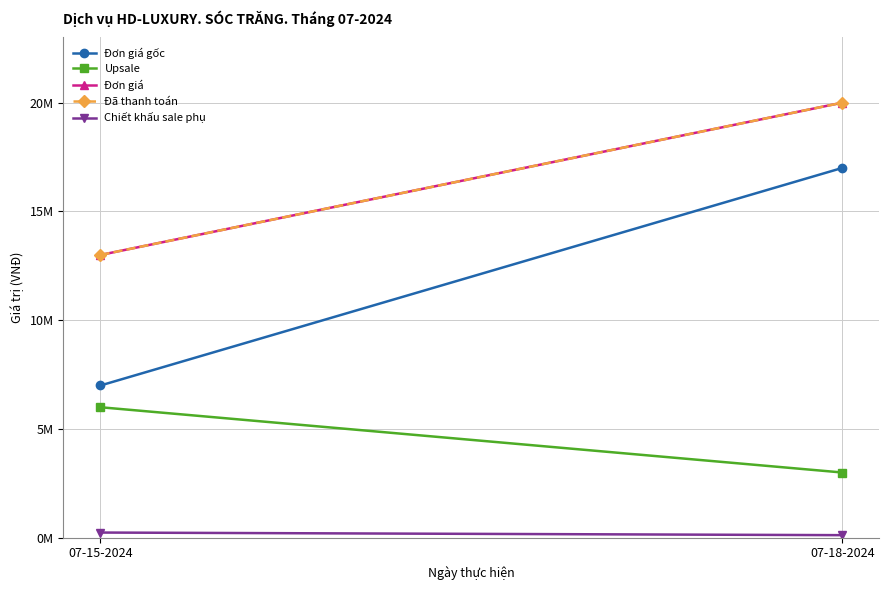

What position from the right is 07-15-2024?

2